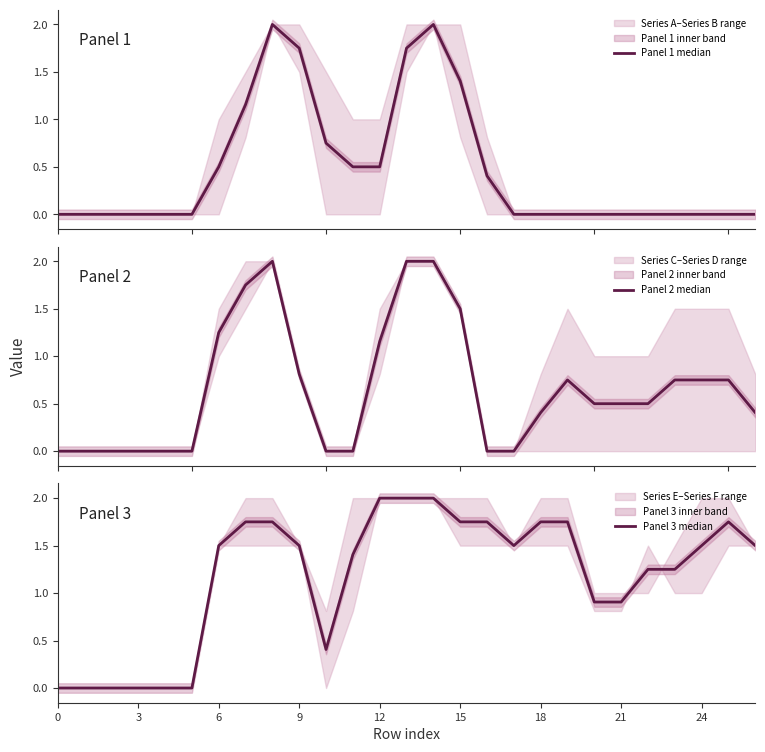

True or false: Panel 2 median and Panel 3 median intersect in this chart.

True